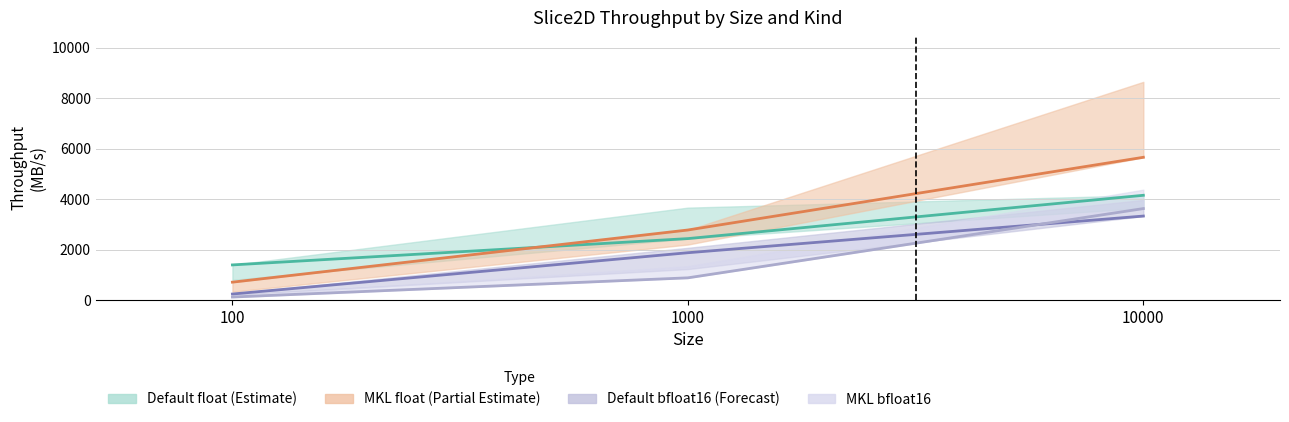

Which series has the largest total across all categories?

Mkl_float